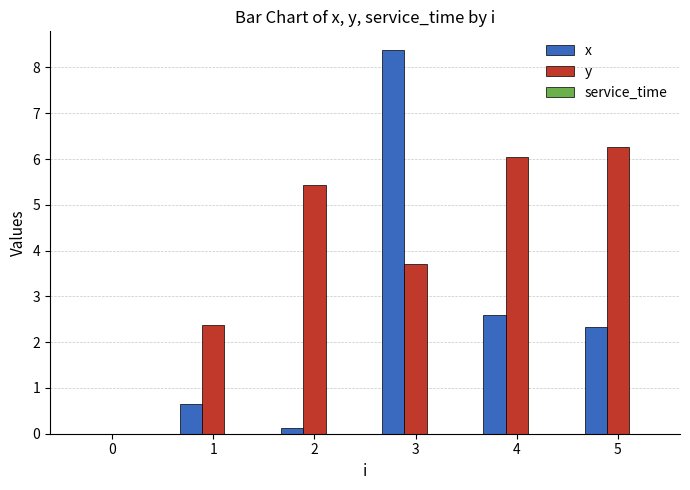

The value of x at 1 is 1.2. True or false?

False